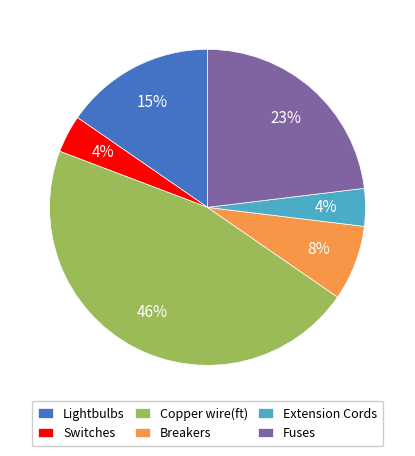

Does Copper wire(ft) represent more than half of the total?

No